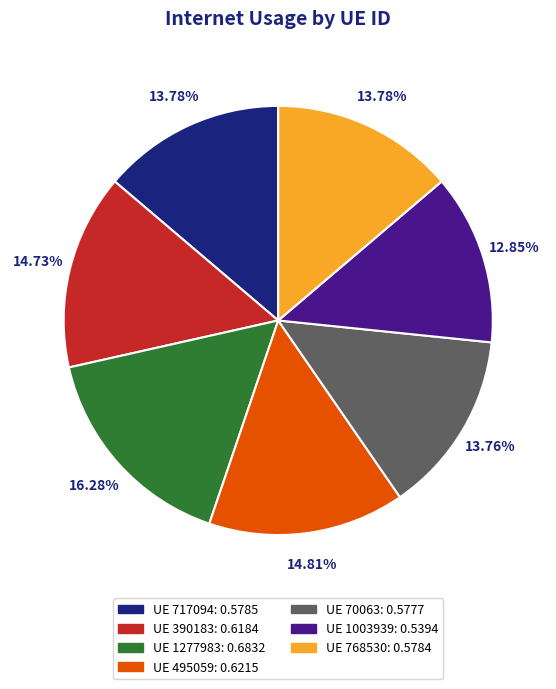

Does any single category account for the majority?

No